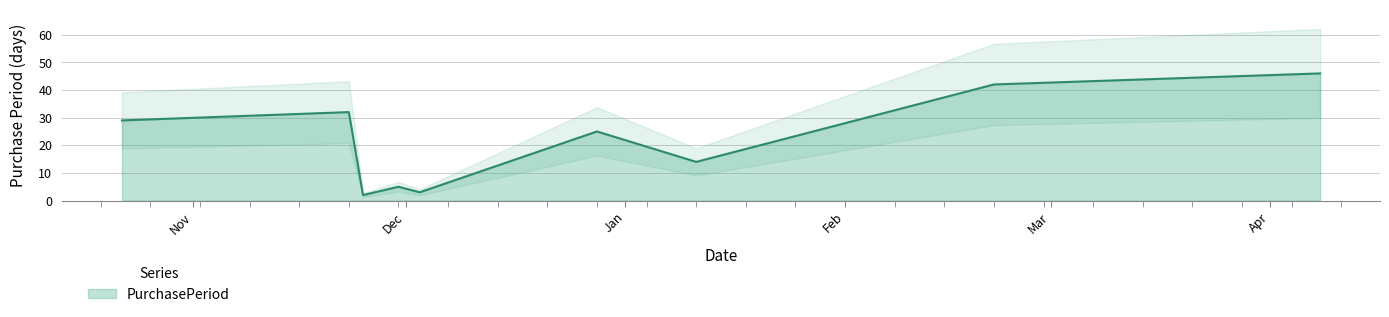

How many interior local valleys (lower than both neighbors) does the data have?

3